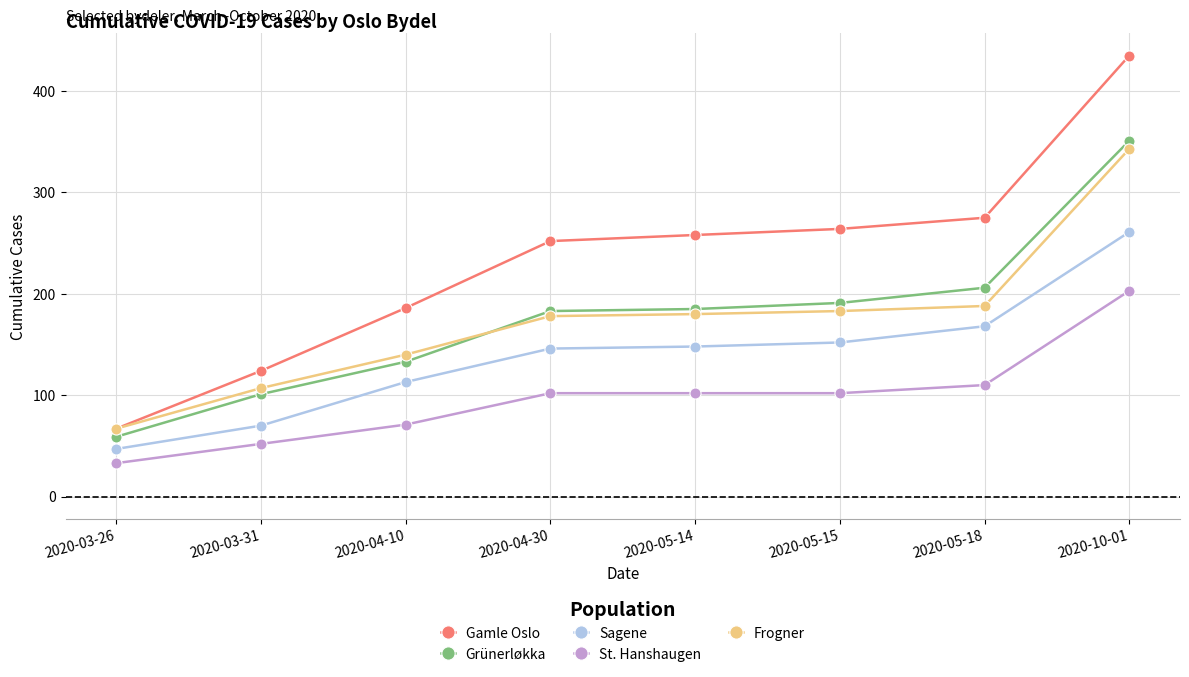

Reading left to right, transcribe all the data shown in this chart.

Gamle Oslo: 2020-03-26=67	2020-03-31=124	2020-04-10=186	2020-04-30=252	2020-05-14=258	2020-05-15=264	2020-05-18=275	2020-10-01=435
Grünerløkka: 2020-03-26=59	2020-03-31=101	2020-04-10=133	2020-04-30=183	2020-05-14=185	2020-05-15=191	2020-05-18=206	2020-10-01=351
Sagene: 2020-03-26=47	2020-03-31=70	2020-04-10=113	2020-04-30=146	2020-05-14=148	2020-05-15=152	2020-05-18=168	2020-10-01=261
St. Hanshaugen: 2020-03-26=33	2020-03-31=52	2020-04-10=71	2020-04-30=102	2020-05-14=102	2020-05-15=102	2020-05-18=110	2020-10-01=203
Frogner: 2020-03-26=67	2020-03-31=107	2020-04-10=140	2020-04-30=178	2020-05-14=180	2020-05-15=183	2020-05-18=188	2020-10-01=343